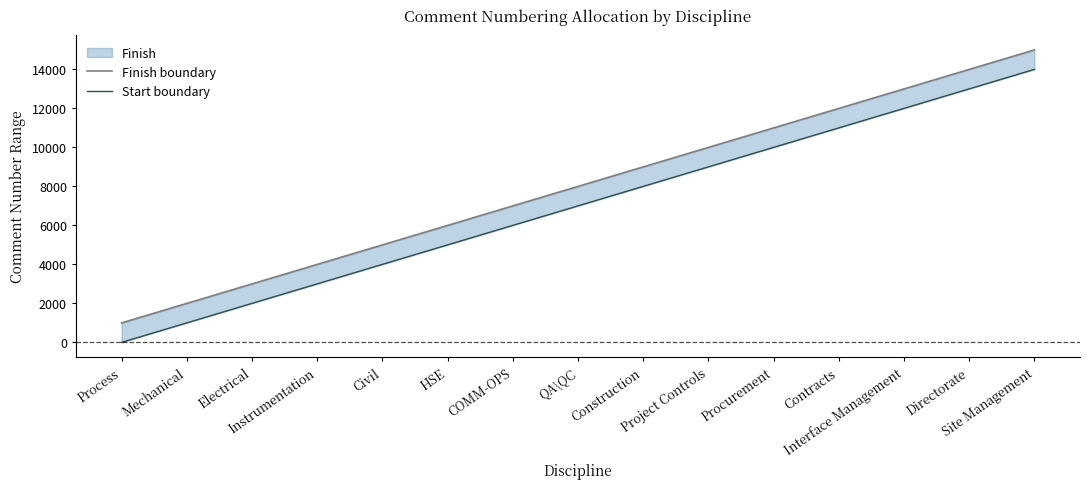

Rank the series by their average value, from lowest to highest.

Start boundary, Finish boundary